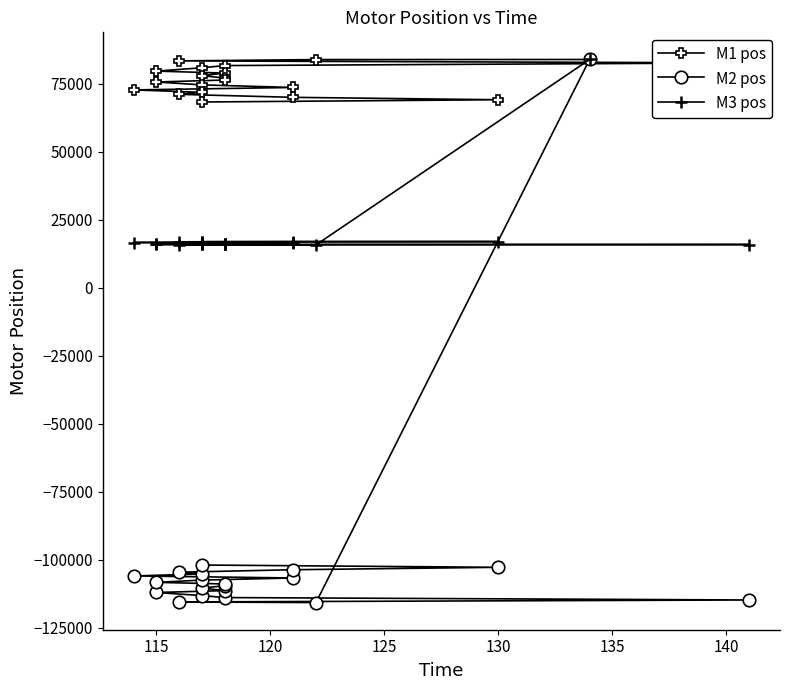

What is the value of the M3 pos point at the 15th from the left?

16633